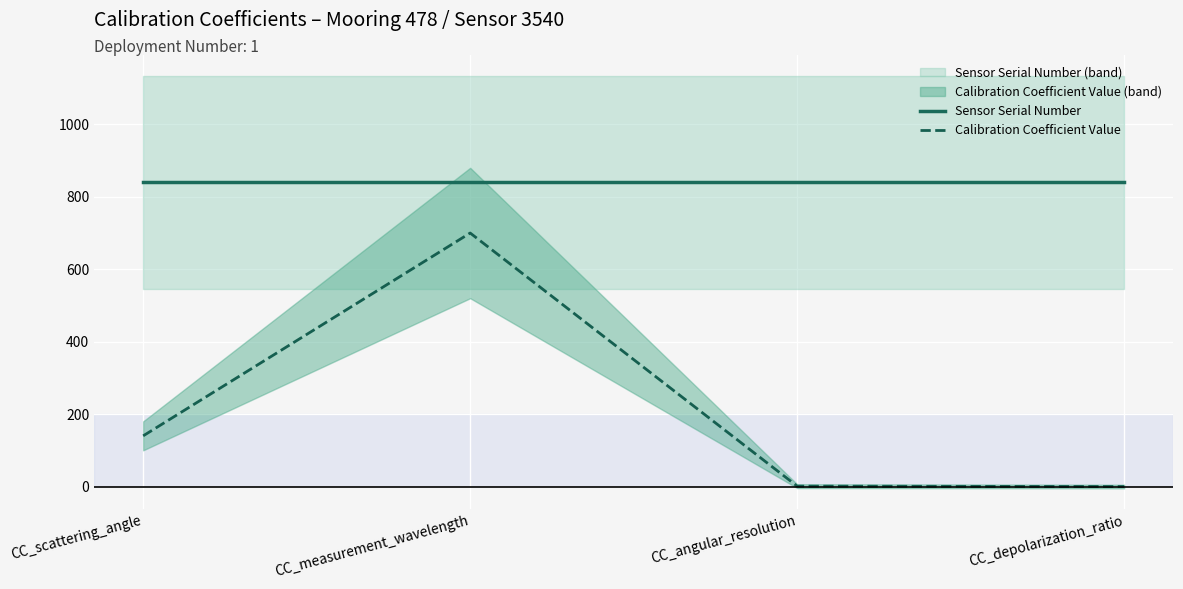

What is the difference between the highest and lowest values at CC_measurement_wavelength?

140.0